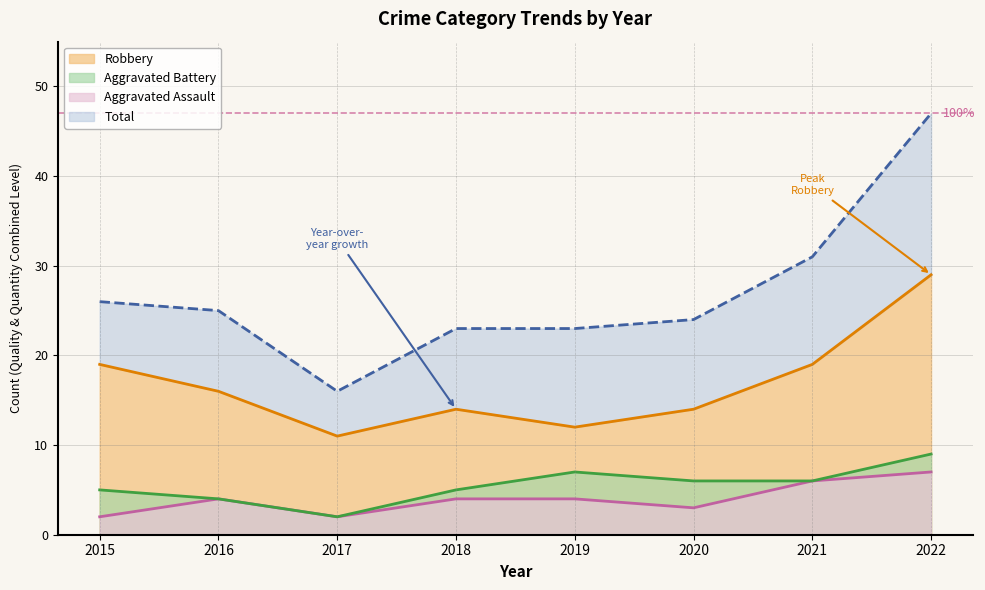

What are all the series names shown in the legend?

Aggravated Assault, Aggravated Battery, Robbery, Total